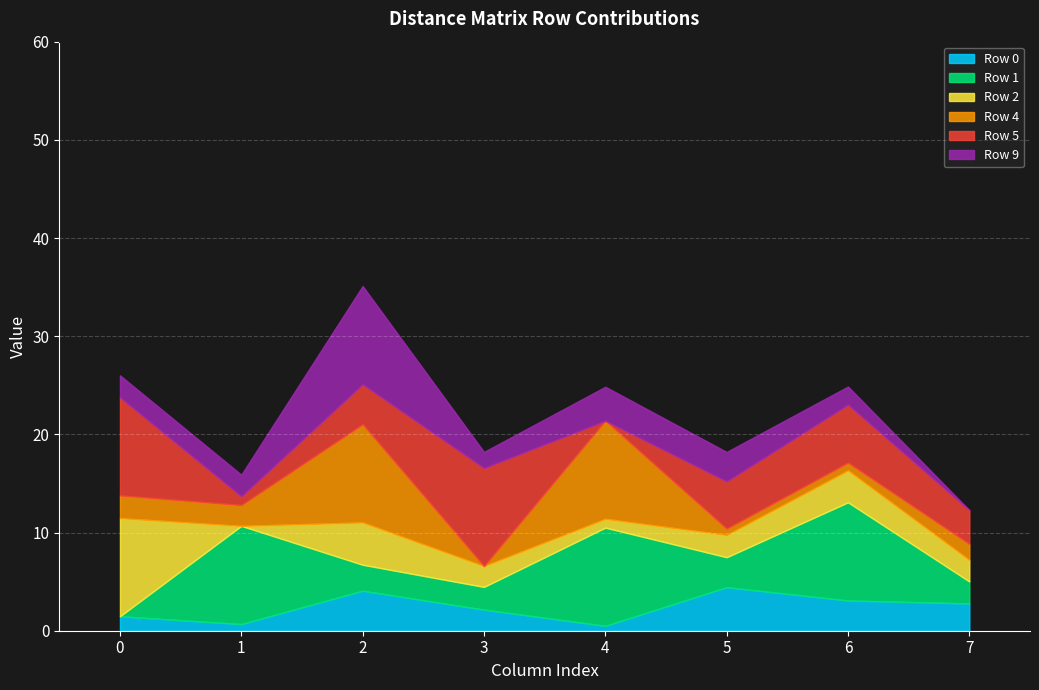

What is the value of the Row 0 point at the 4th from the left?

2.1